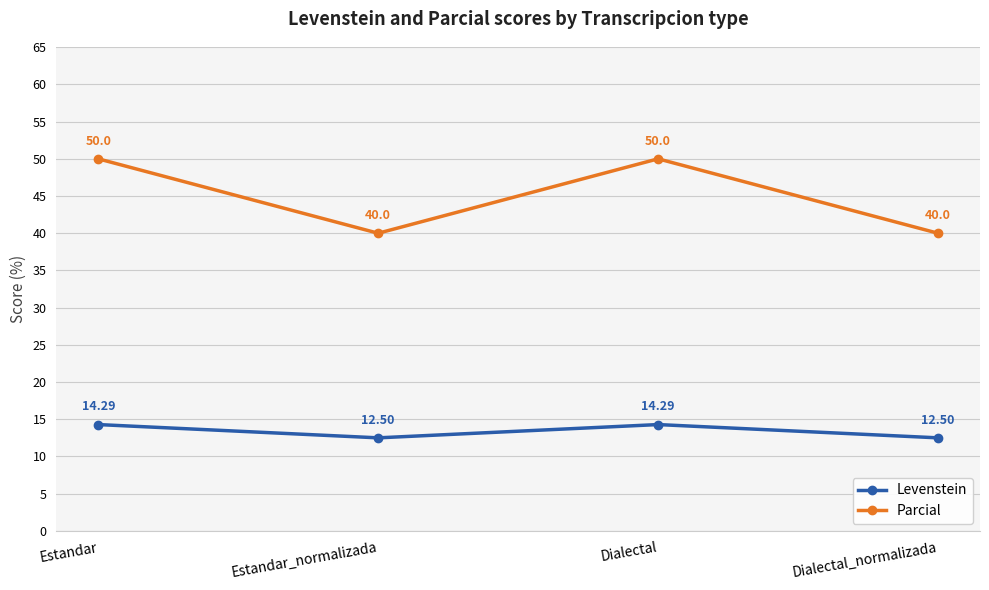

True or false: Levenstein has more than 1 points higher than both neighbors.

False